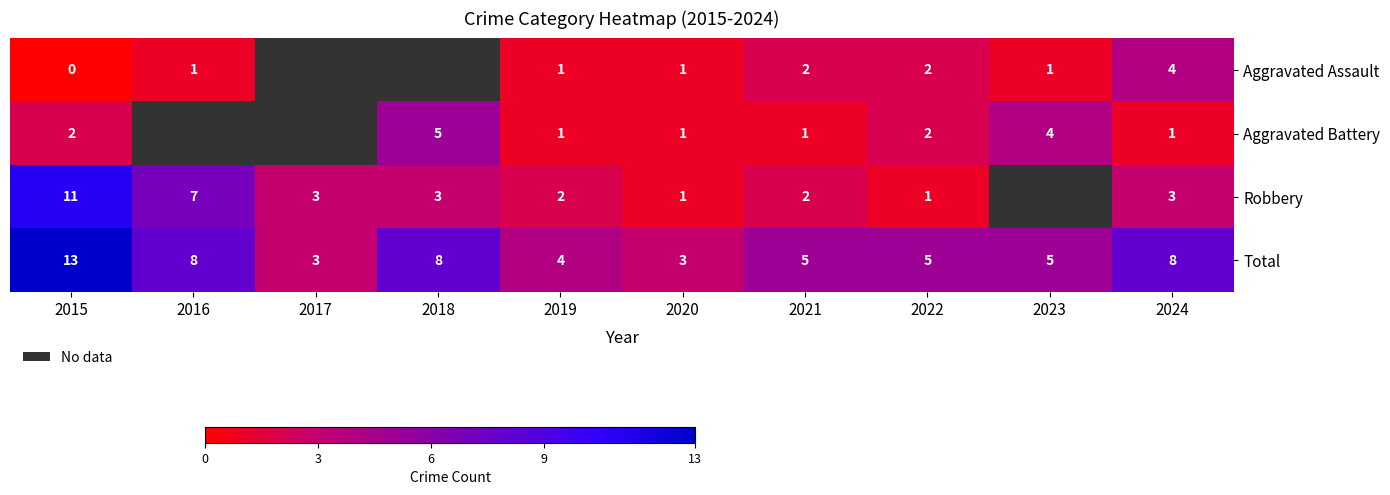

How many Total values are between 4 and 8?

7